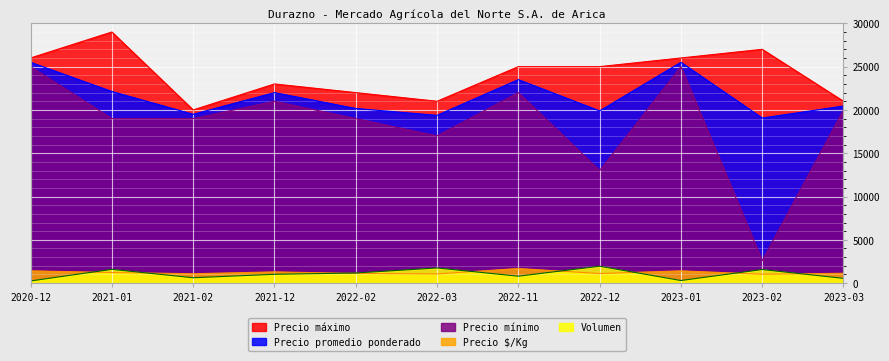

What is the total value across all series at 2021-12?

68318